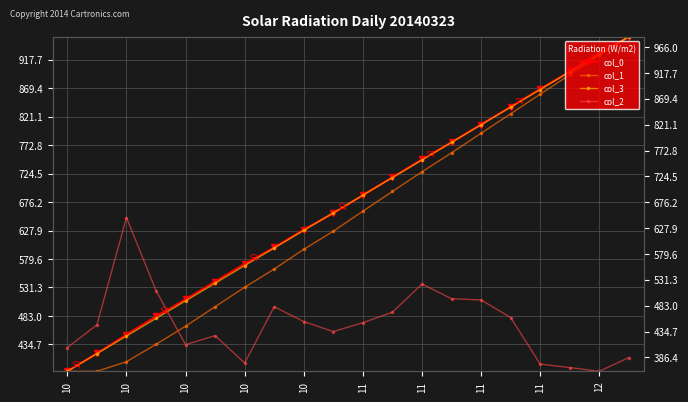

Which series has the largest total across all categories?

col_0